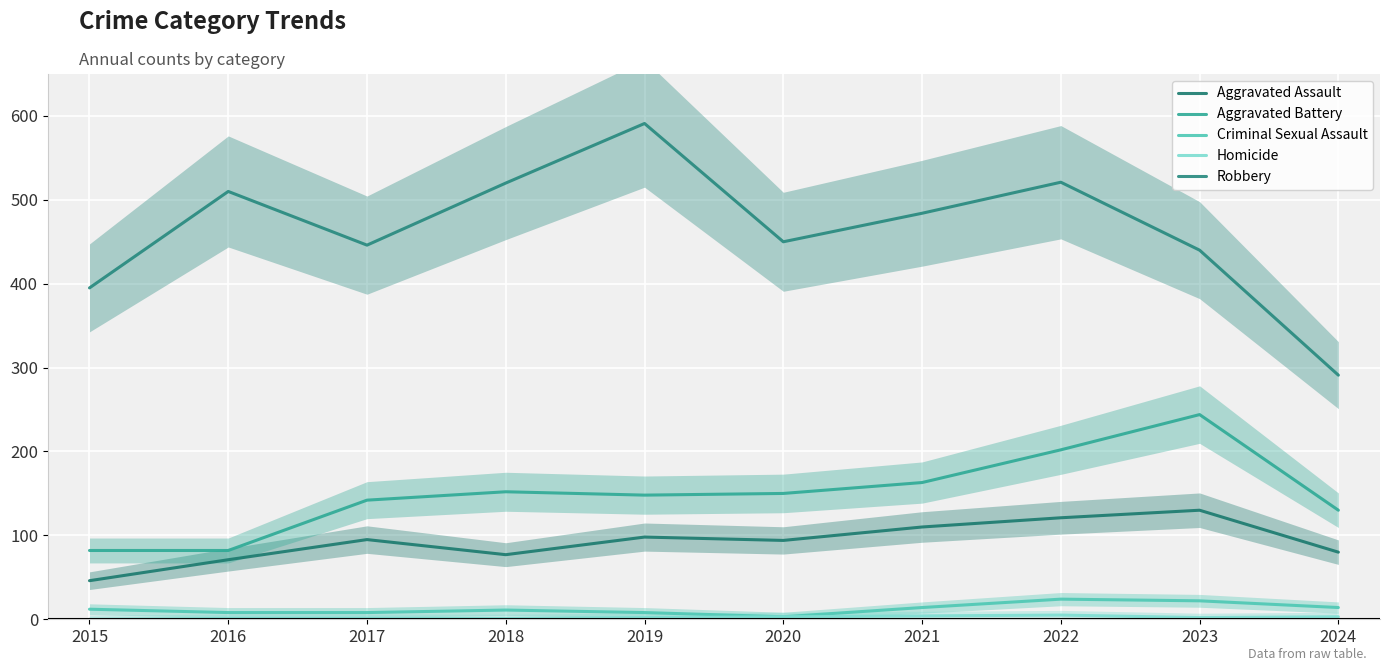

What is the value of the Robbery point at the 9th from the left?

440